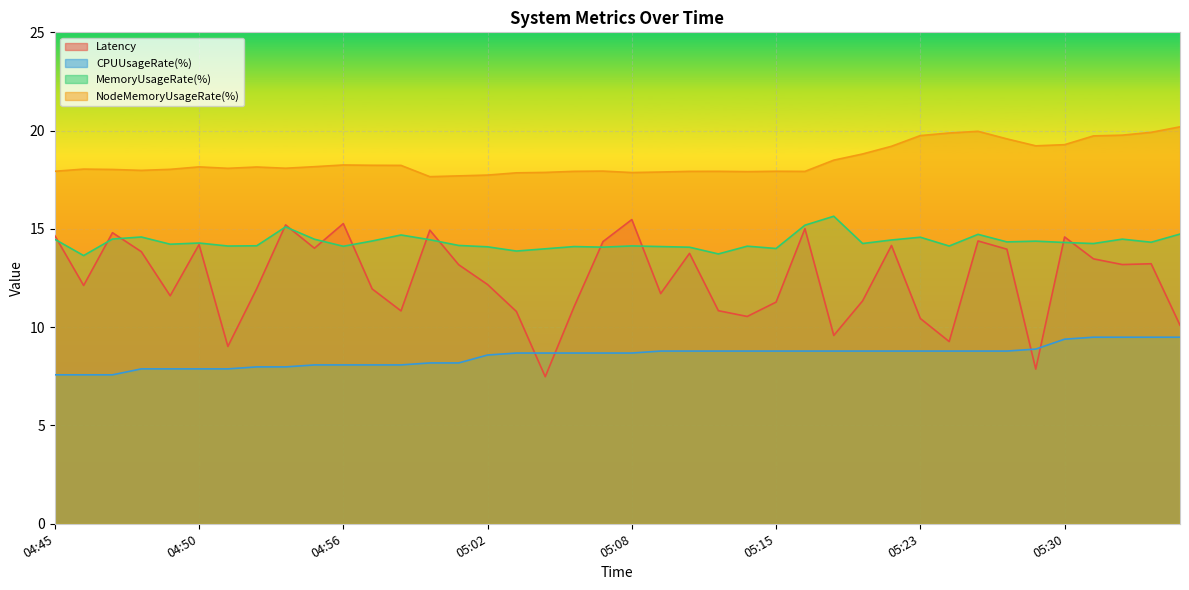

At 04:47, list the series in order from smallest to largest.

CPUUsageRate(%), MemoryUsageRate(%), Latency, NodeMemoryUsageRate(%)